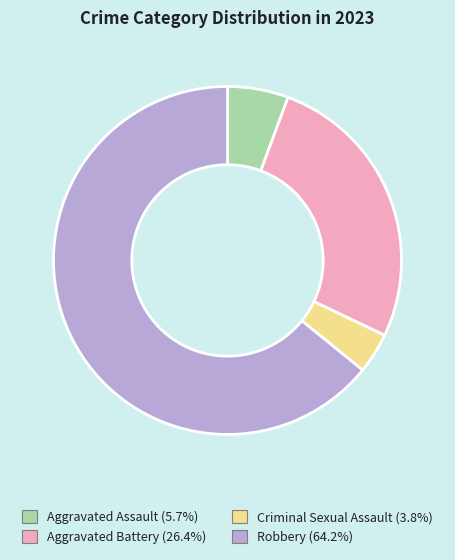

Does Aggravated Battery account for over 50% of the chart?

No